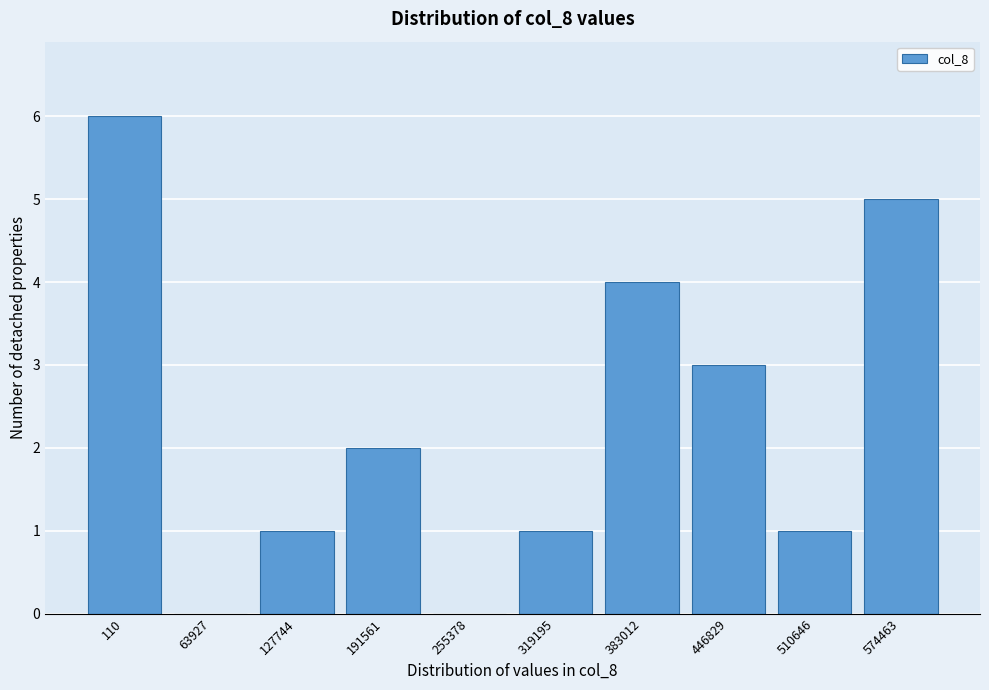

Reading left to right, transcribe all the data shown in this chart.

110=6	63927=0	127744=1	191561=2	255378=0	319195=1	383012=4	446829=3	510646=1	574463=5